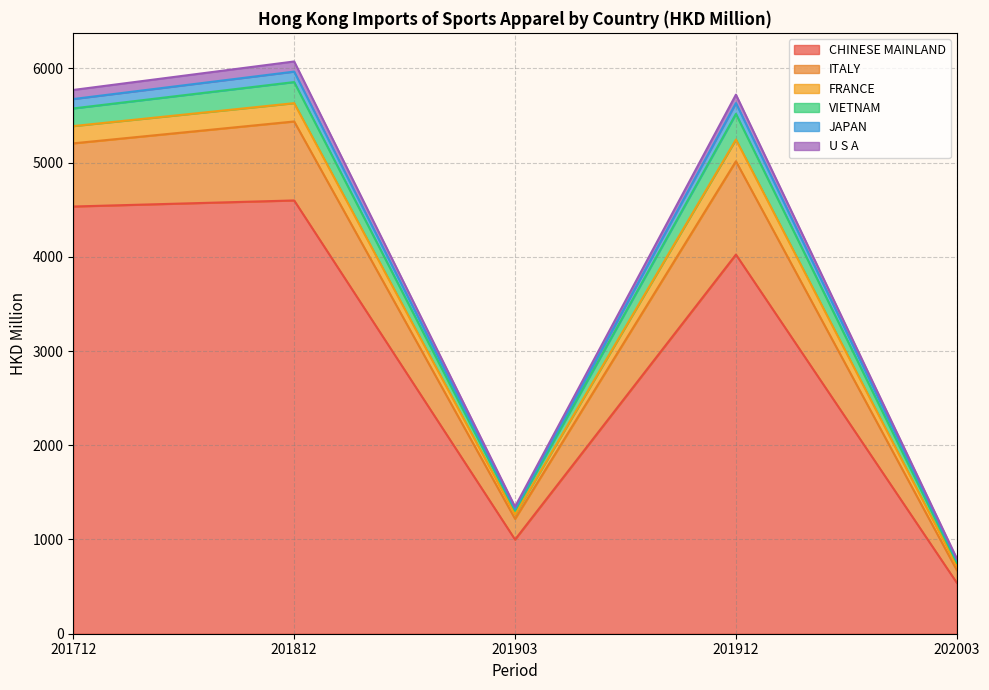

Which has a higher value, 201812 or 201903?

201812